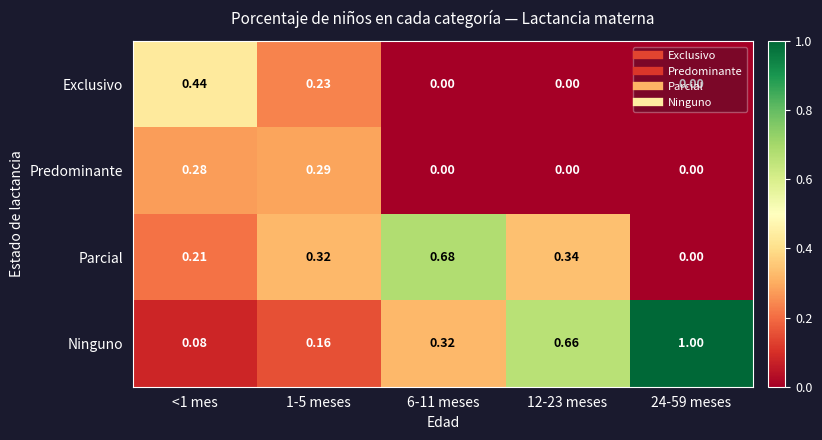

At which category is the sum across all series the highest?

<1 mes